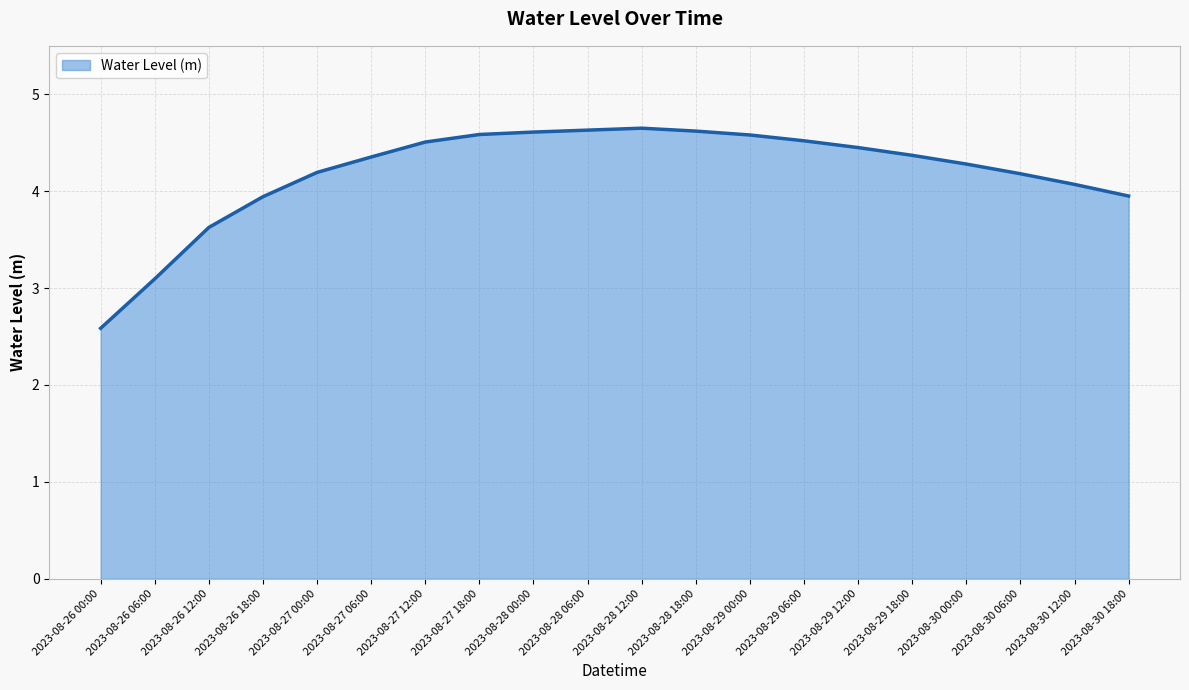

What is the difference between the values at 2023-08-28 18:00 and 2023-08-27 00:00?

0.4